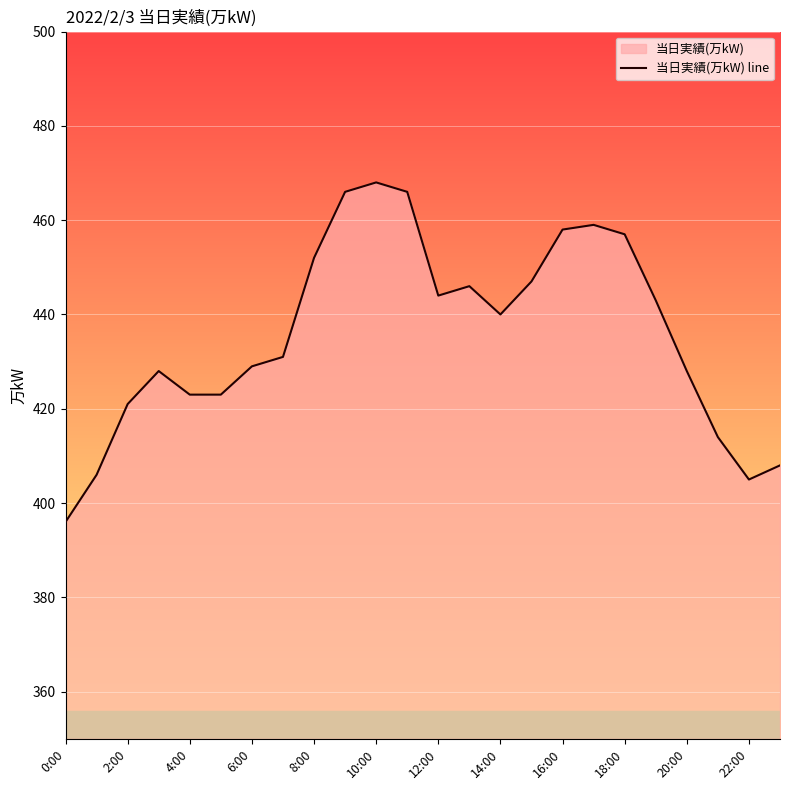

How many series are shown in this chart?

1